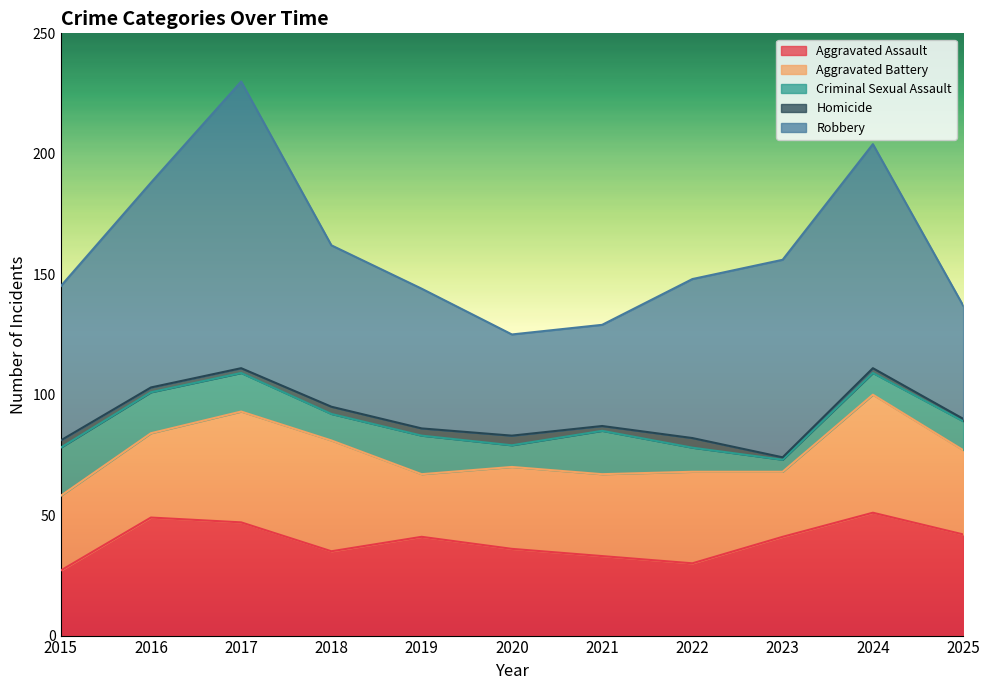

Is it true that Aggravated Battery equals 53 at 2015?

False